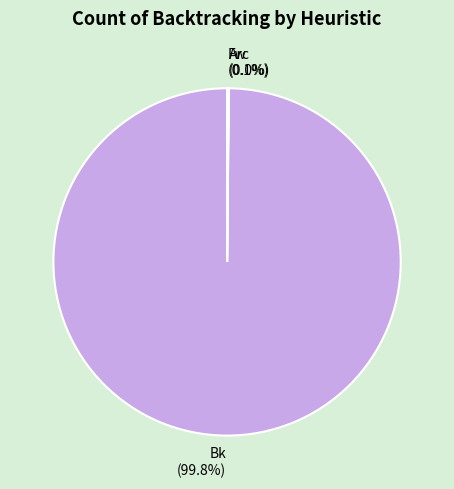

Which category accounts for the majority?

Bk